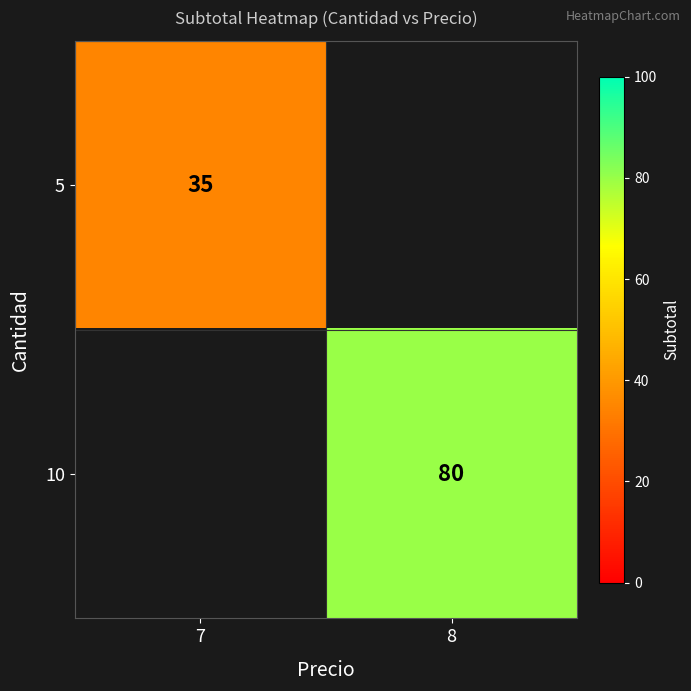

How many distinct data groups are displayed?

2